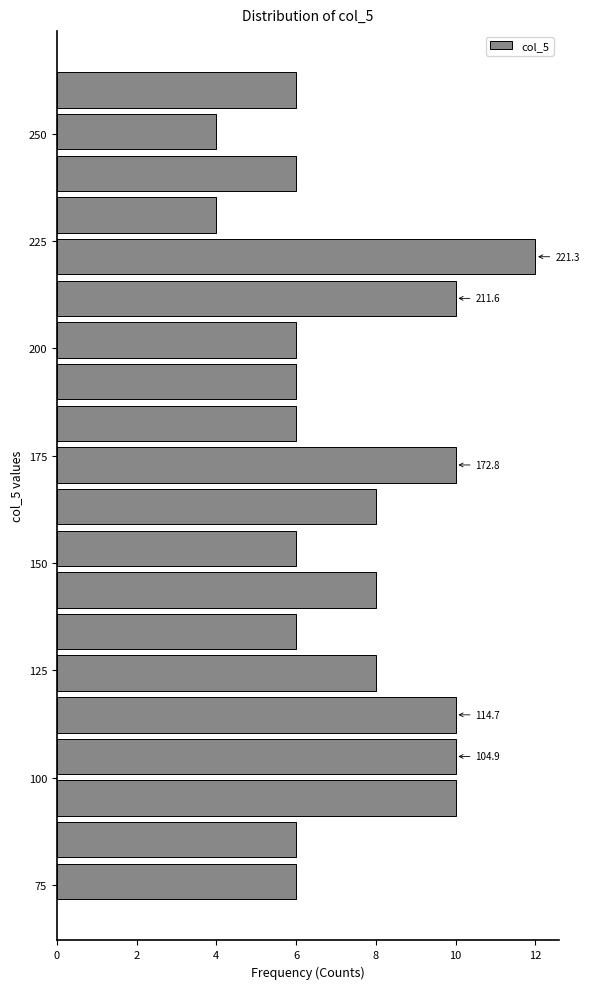

Read against the y-axis, roughly where is the centre of the longest bar?

220